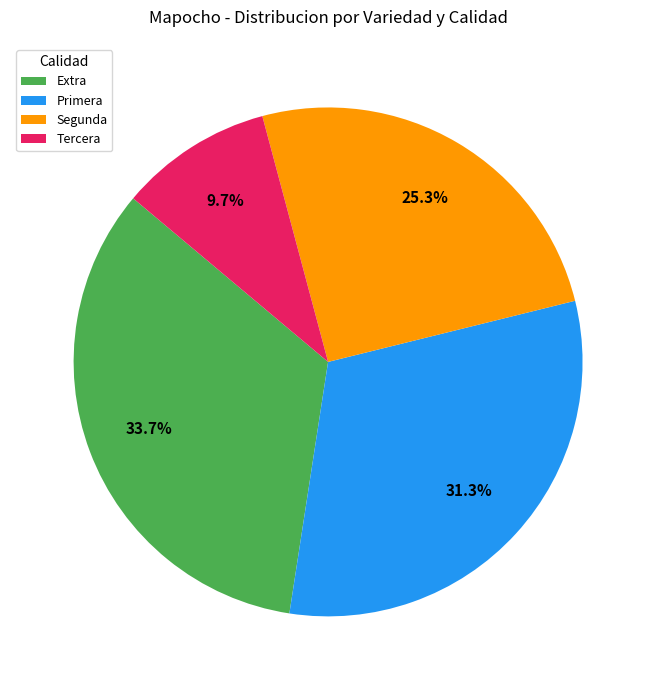

How many slices are in this pie chart?

4